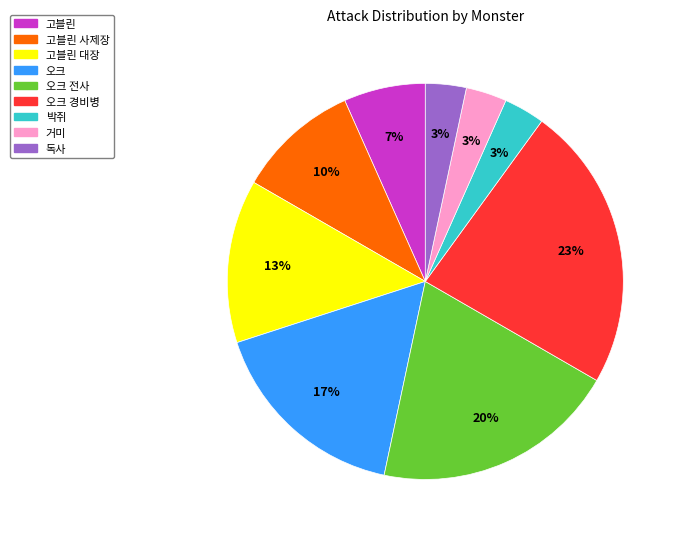

Between 오크 경비병 and 고블린 대장, which is larger?

오크 경비병